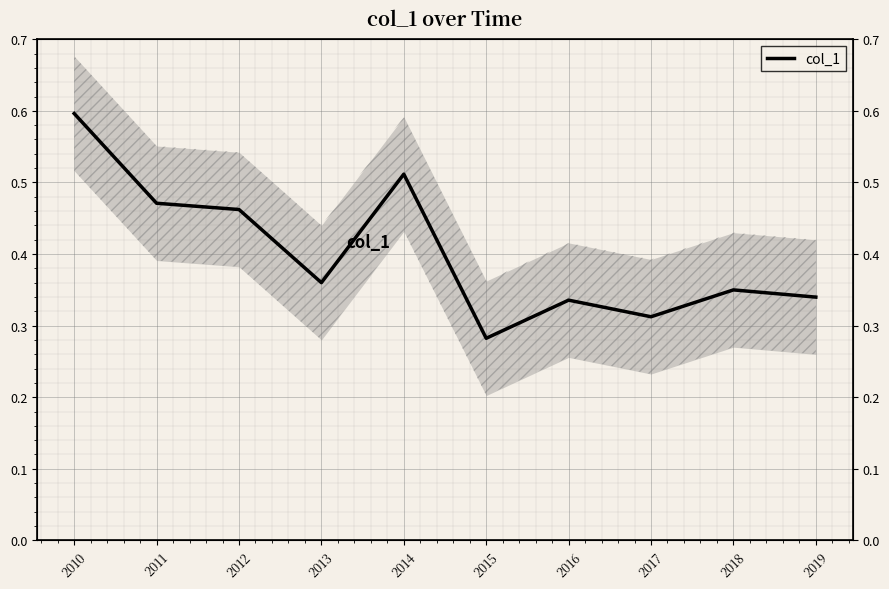

How many distinct data groups are displayed?

1